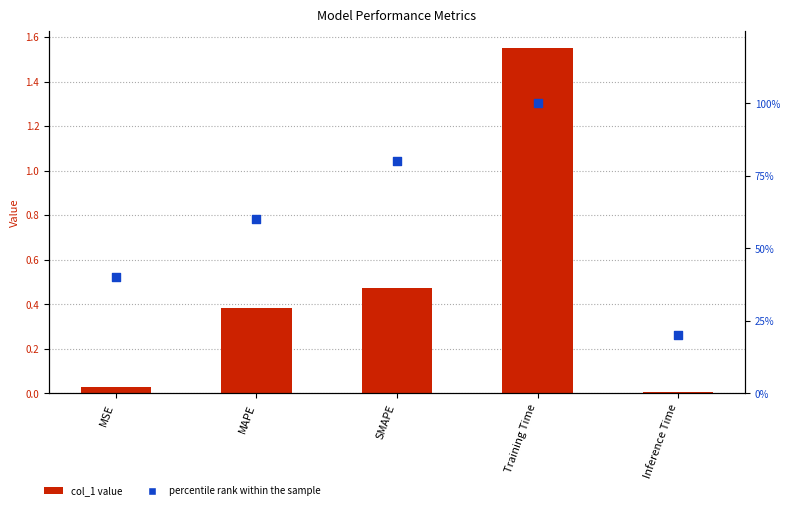

Which series reaches the minimum Y coordinate?

col_1